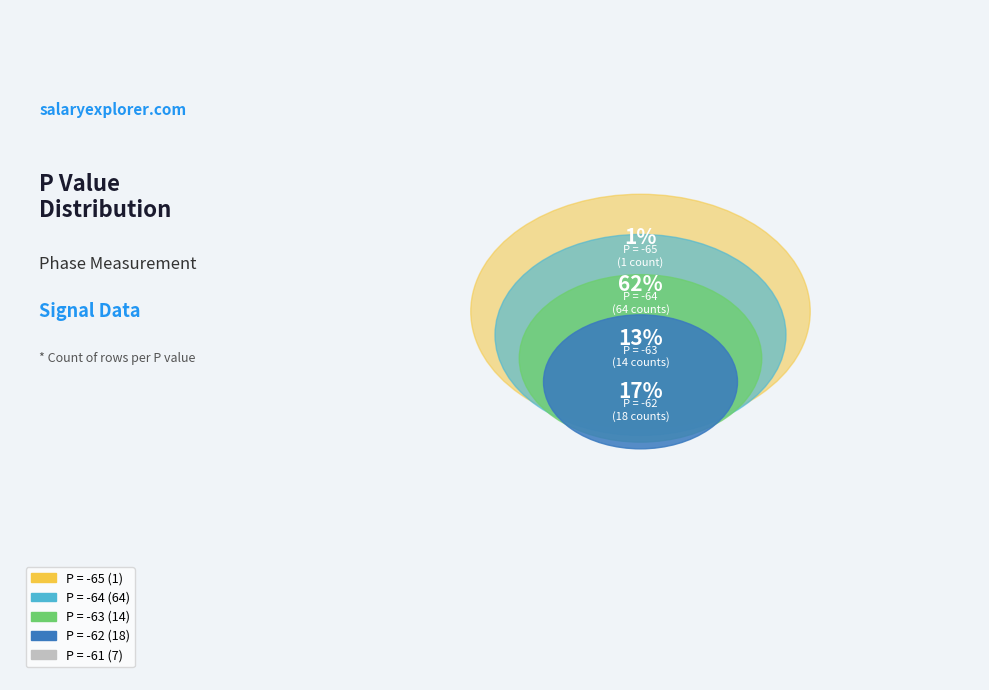

To the nearest percent, what is the difference between the largest and smallest slice percentages?

61%